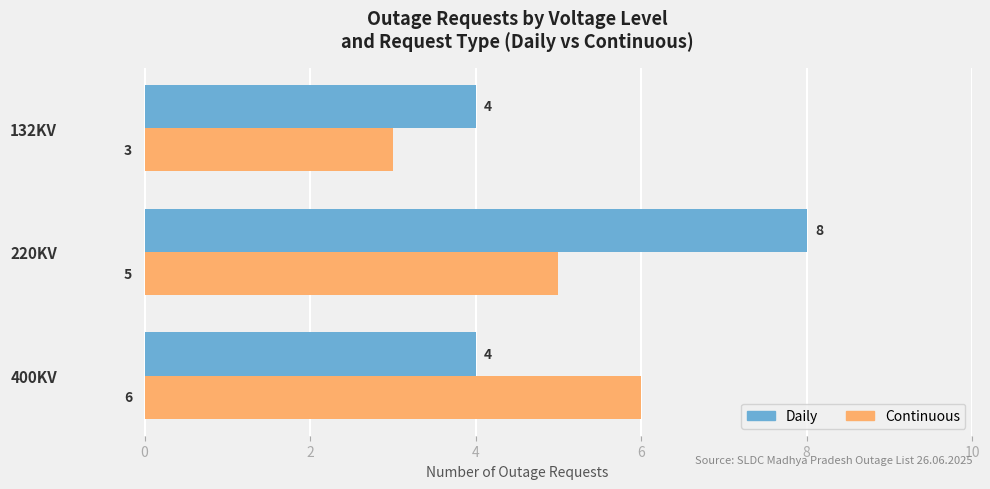

How many categories are shown in the chart?

3